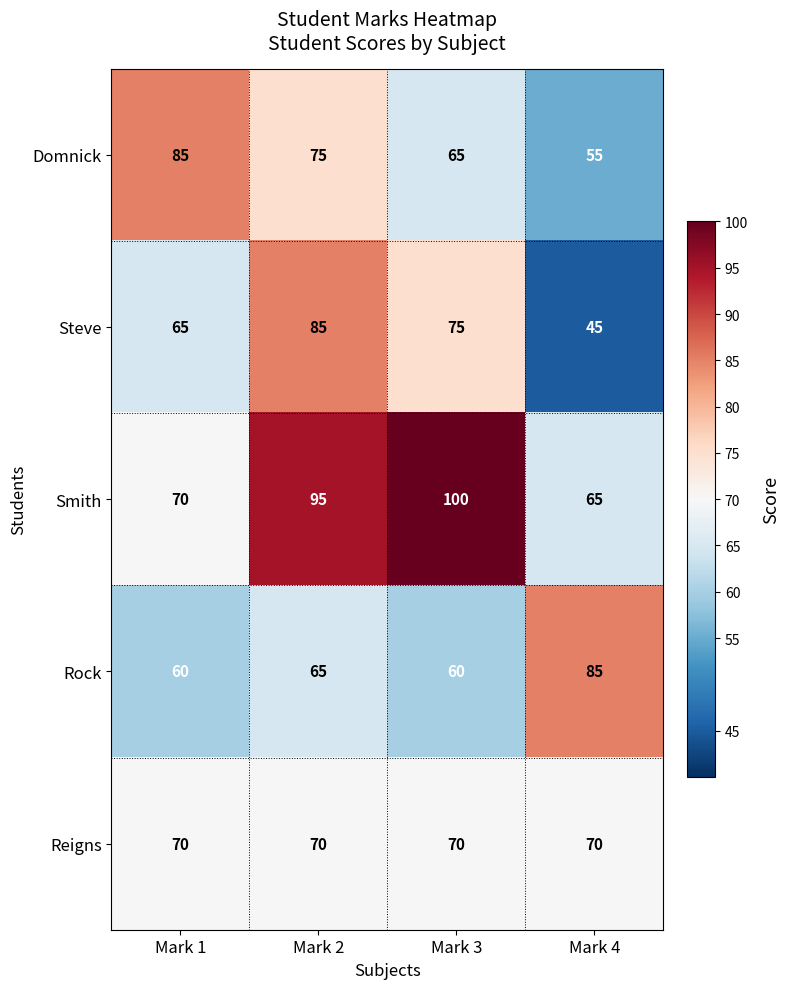

Which label corresponds to the largest value in the chart?

Mark 3